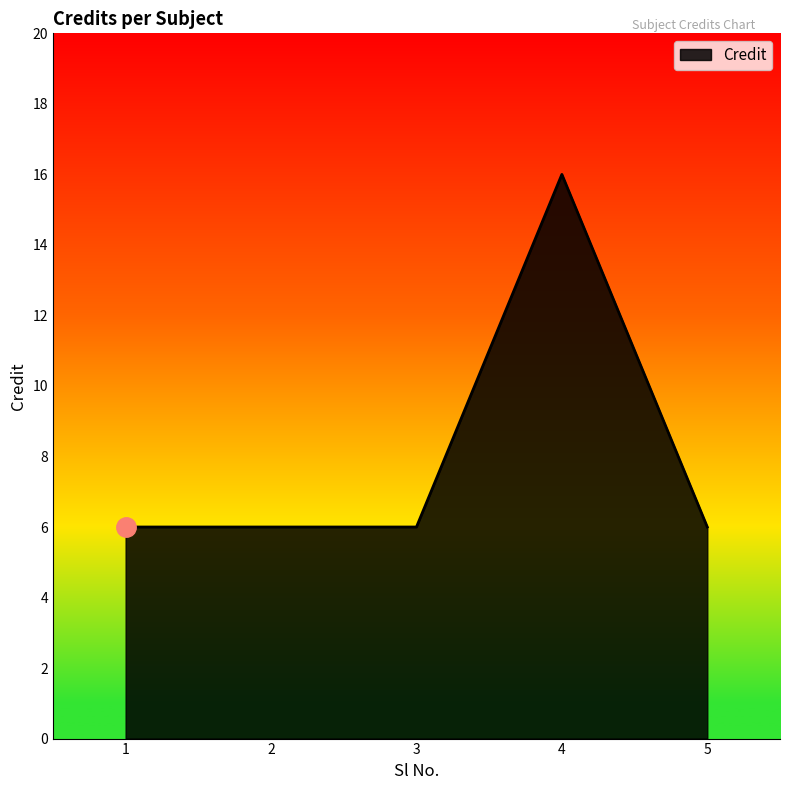

True or false: there are more than 0 points higher than both neighbors.

True